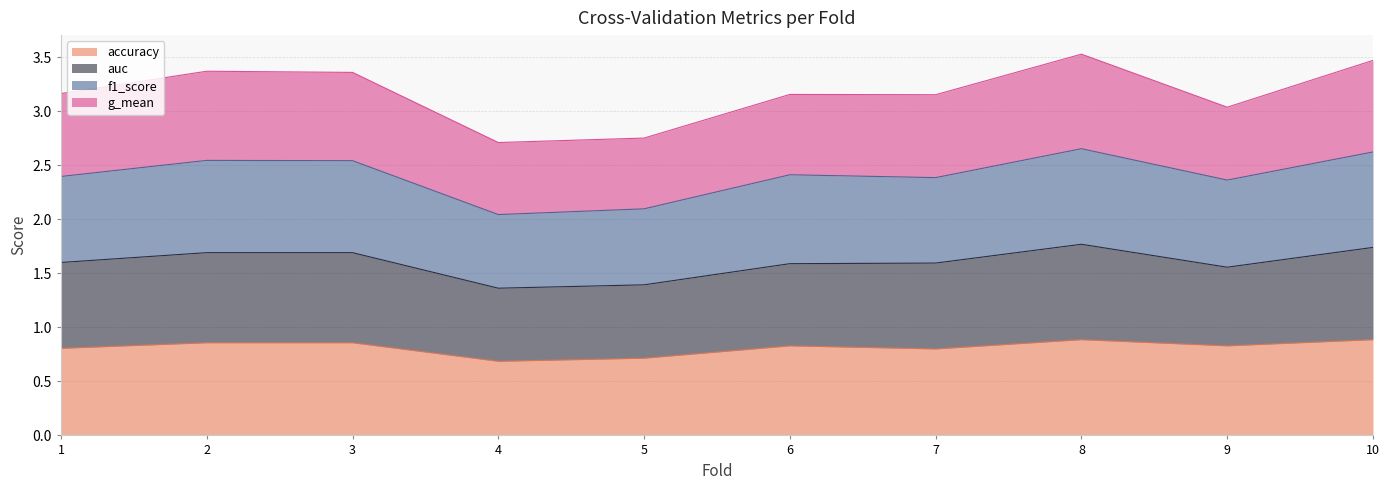

The accuracy series shows 0.8 at 7. True or false?

True